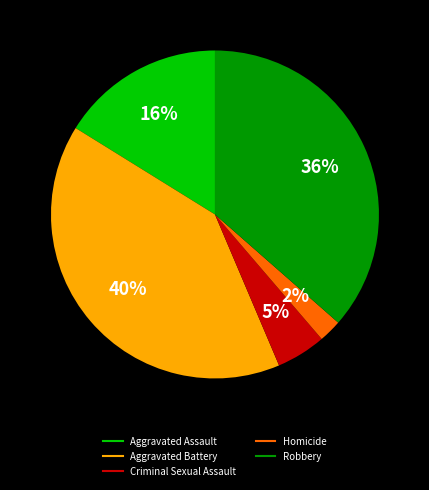

Combined, do Criminal Sexual Assault and Aggravated Assault account for over 50%?

No